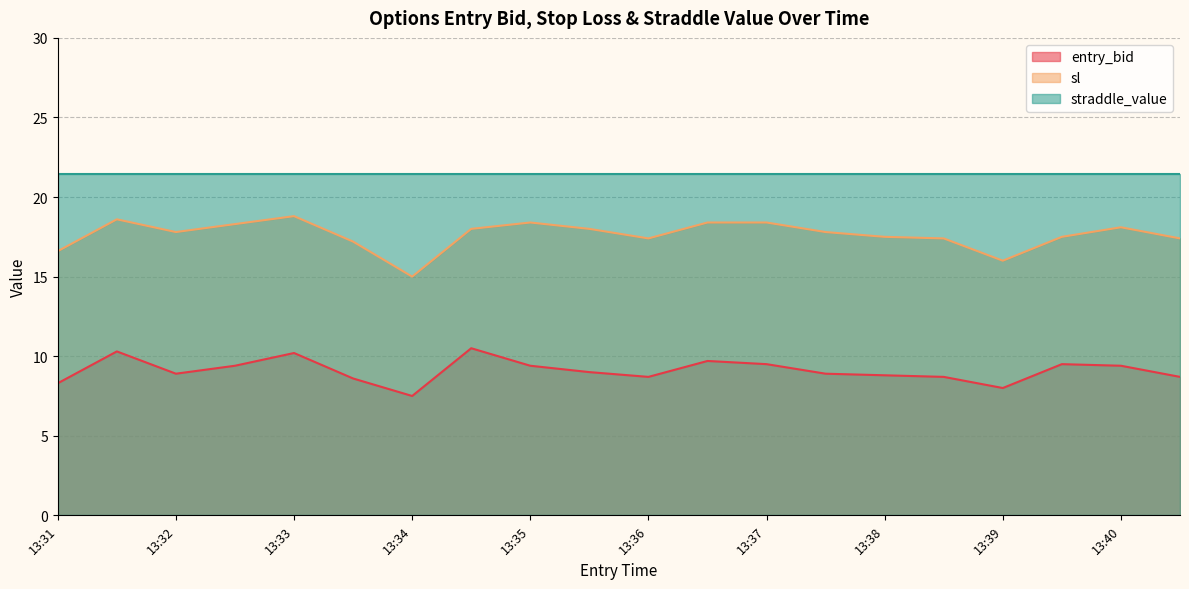

How many categories are shown in the chart?

20